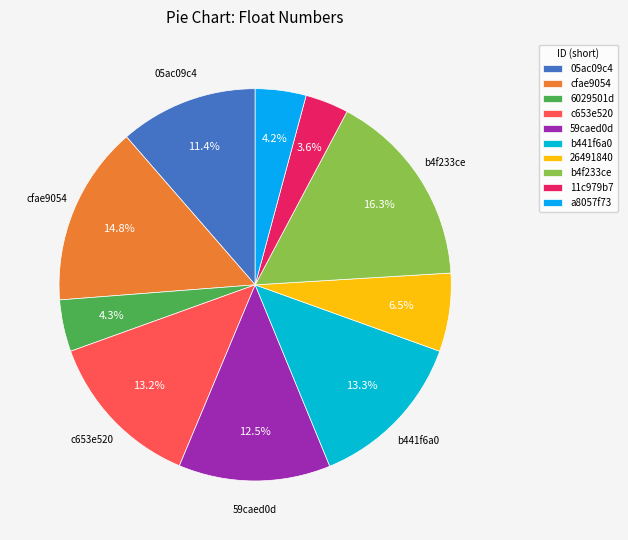

Combined, do c653e520 and 11c979b7 account for over 50%?

No